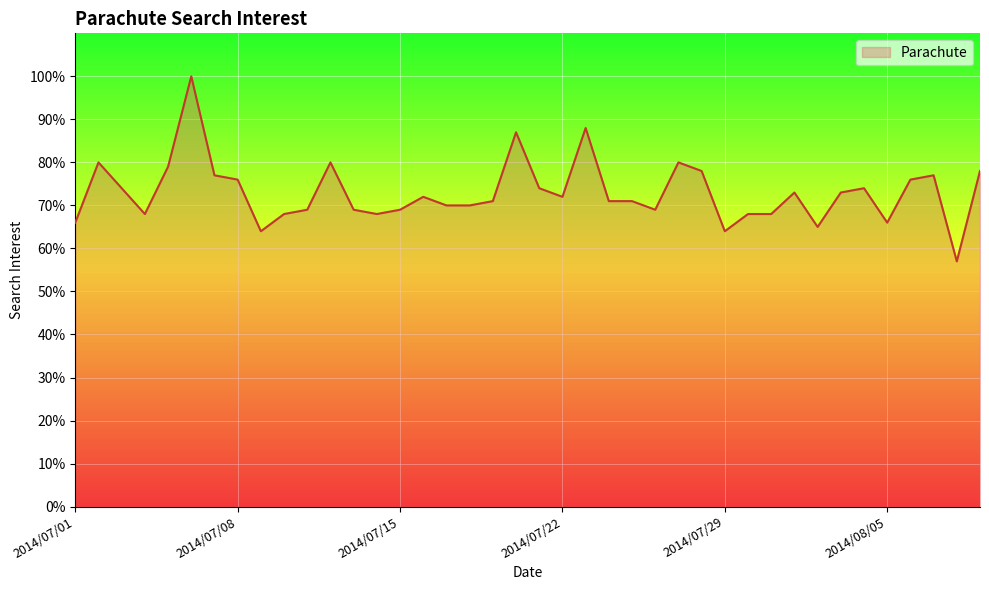

What is the maximum value shown in the chart?

100